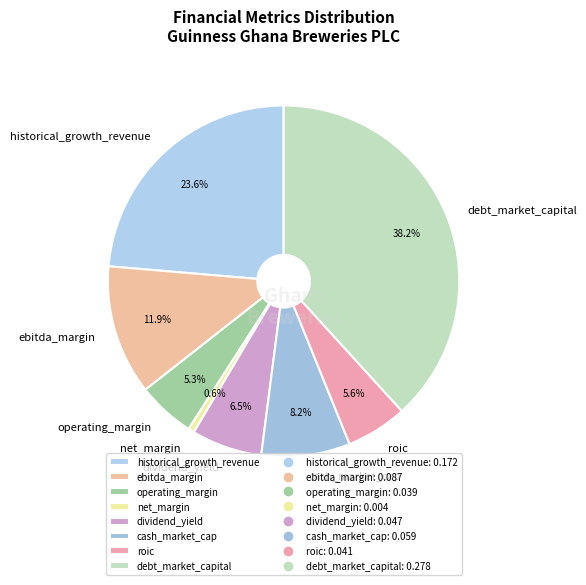

Between roic and cash_market_cap, which is larger?

cash_market_cap